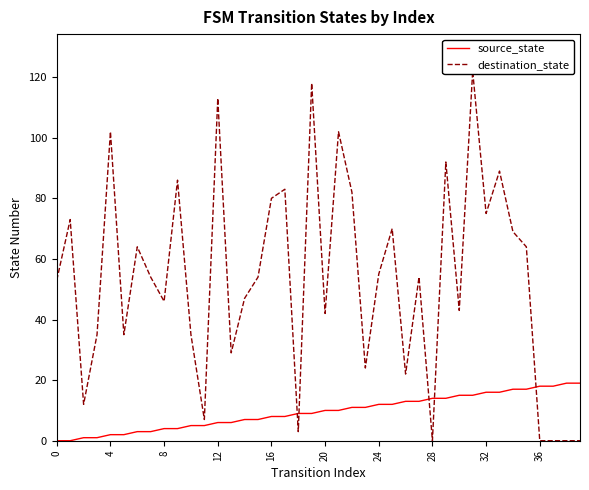

The value of source_state at 16 is 8. True or false?

True